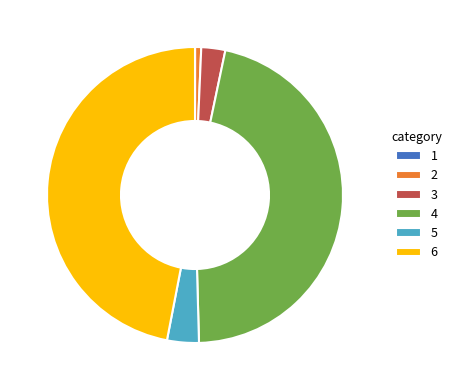

Which slice is the largest?

6